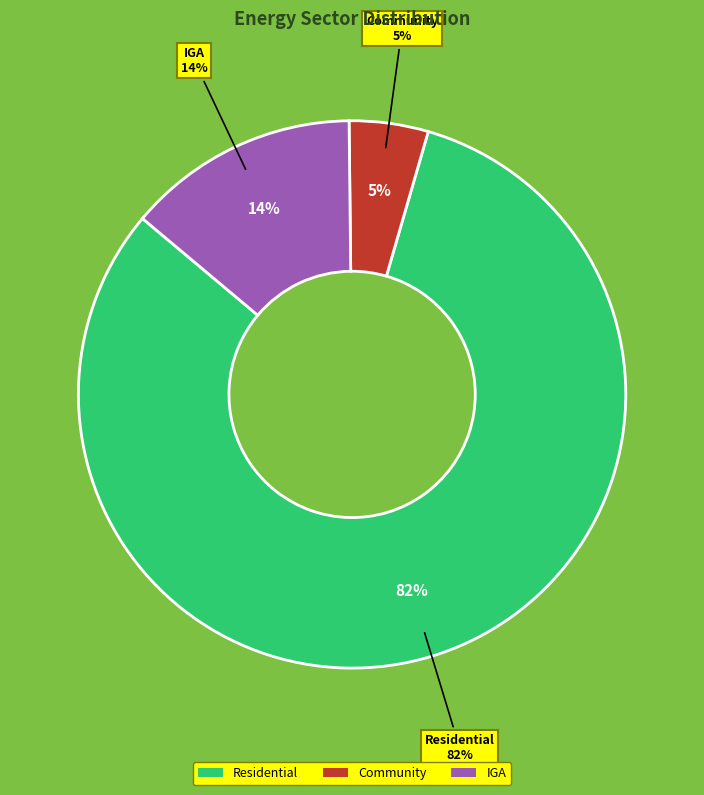

How many segments does this pie chart have?

3